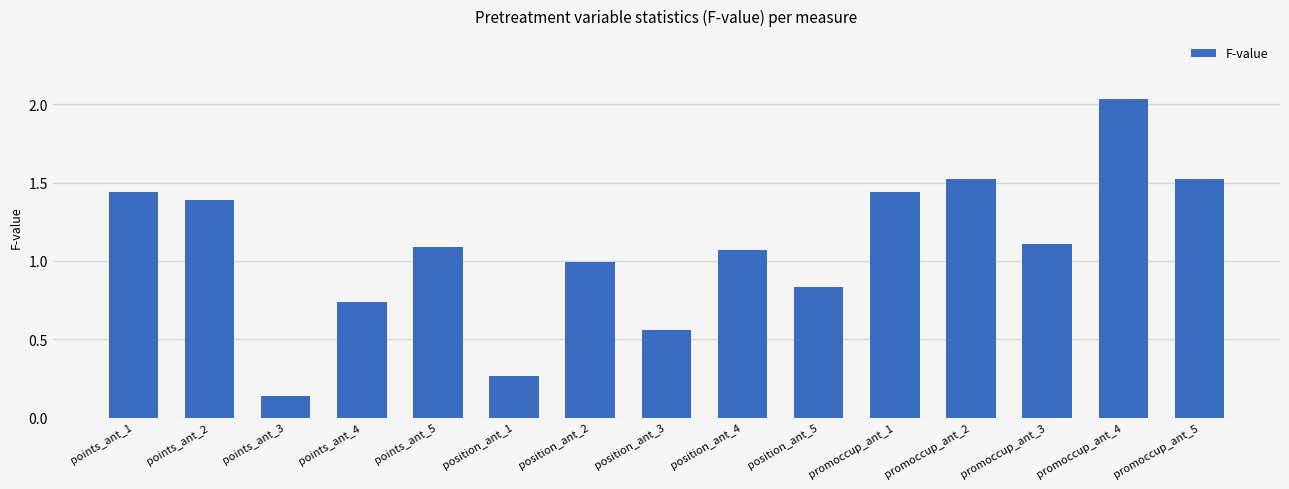

Between position_ant_5 and position_ant_3, which is larger?

position_ant_5